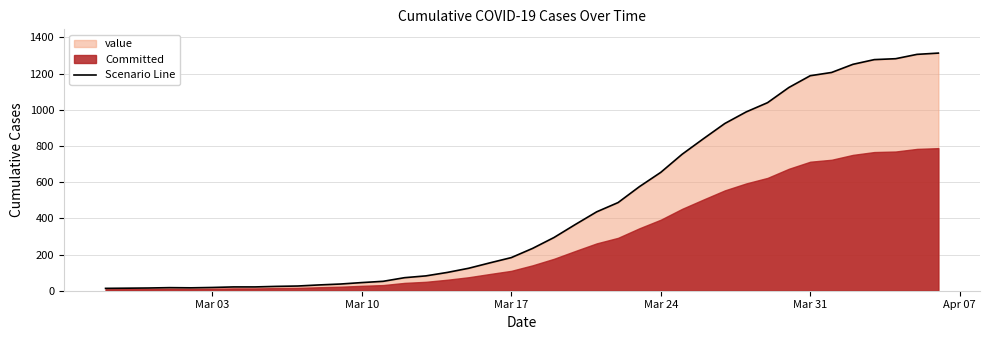

The chart shows a value of 298 at 28. True or false?

False